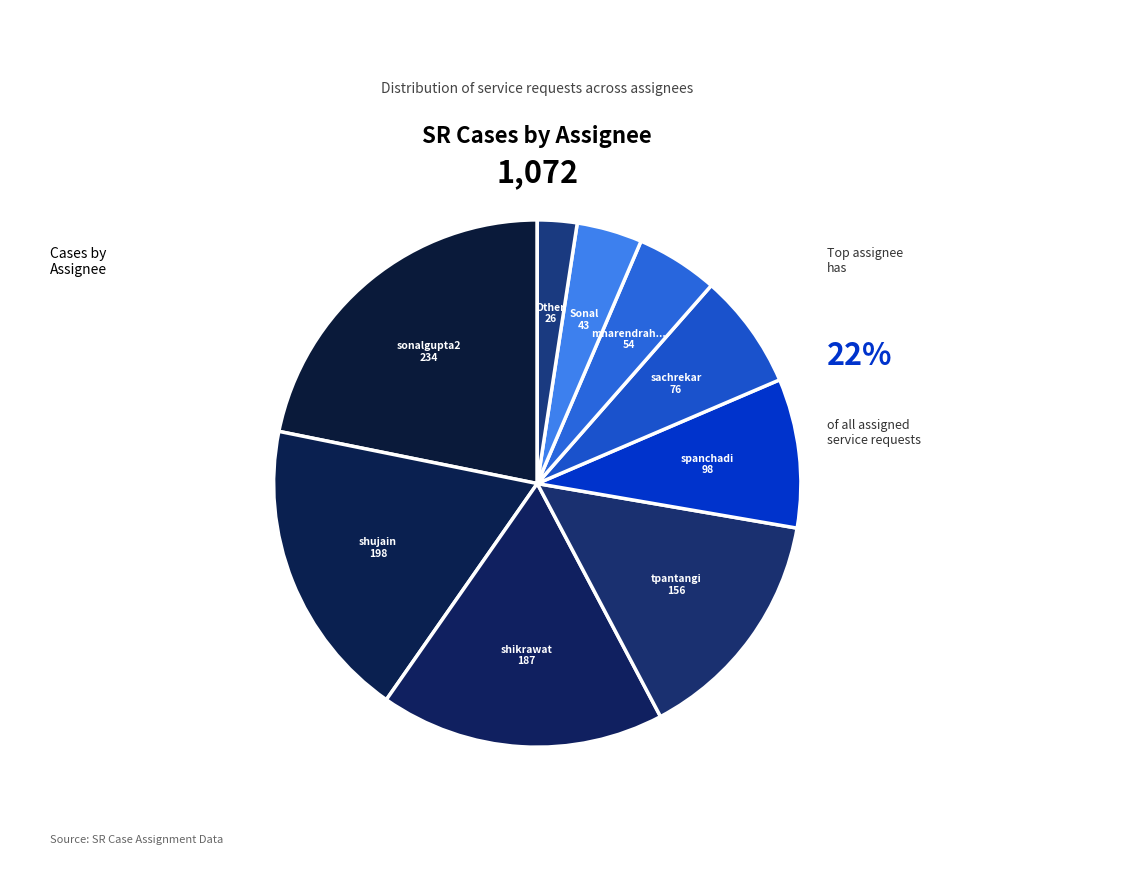

Is spanchadi@deloitte.com the majority of the pie?

No